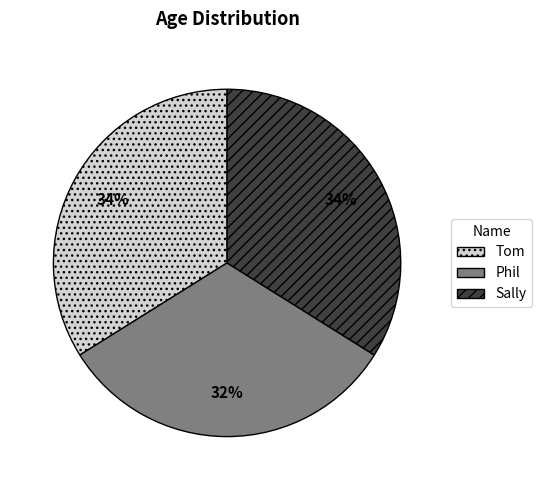

To the nearest percent, what portion does Sally represent?

34%